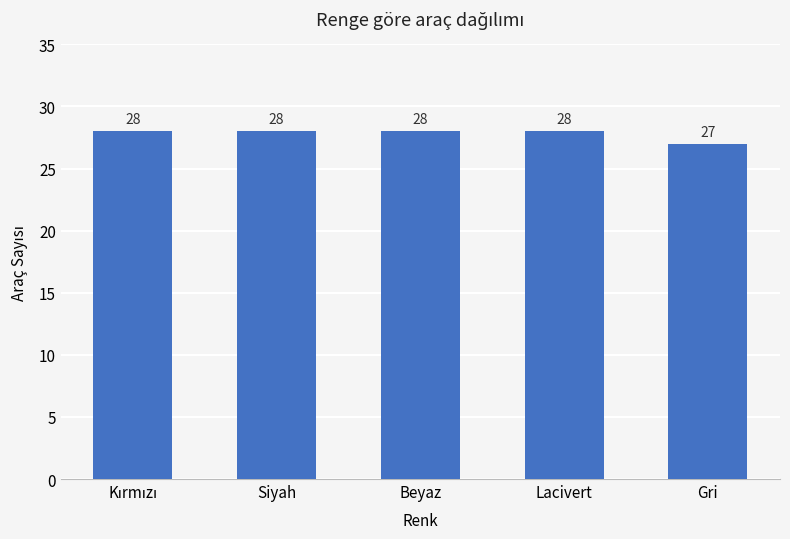

How many bars are there in total?

5